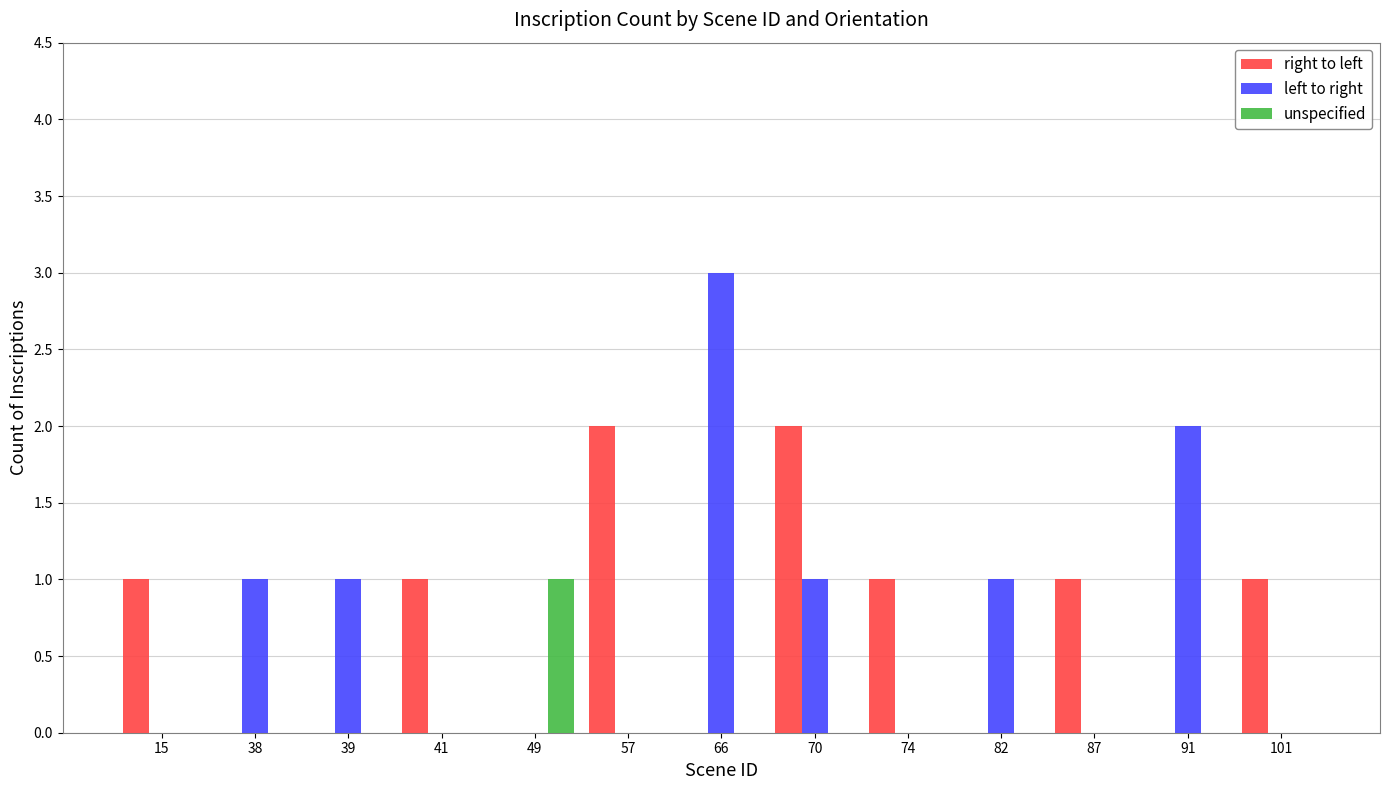

Is it true that right to left equals 3 at 70?

False